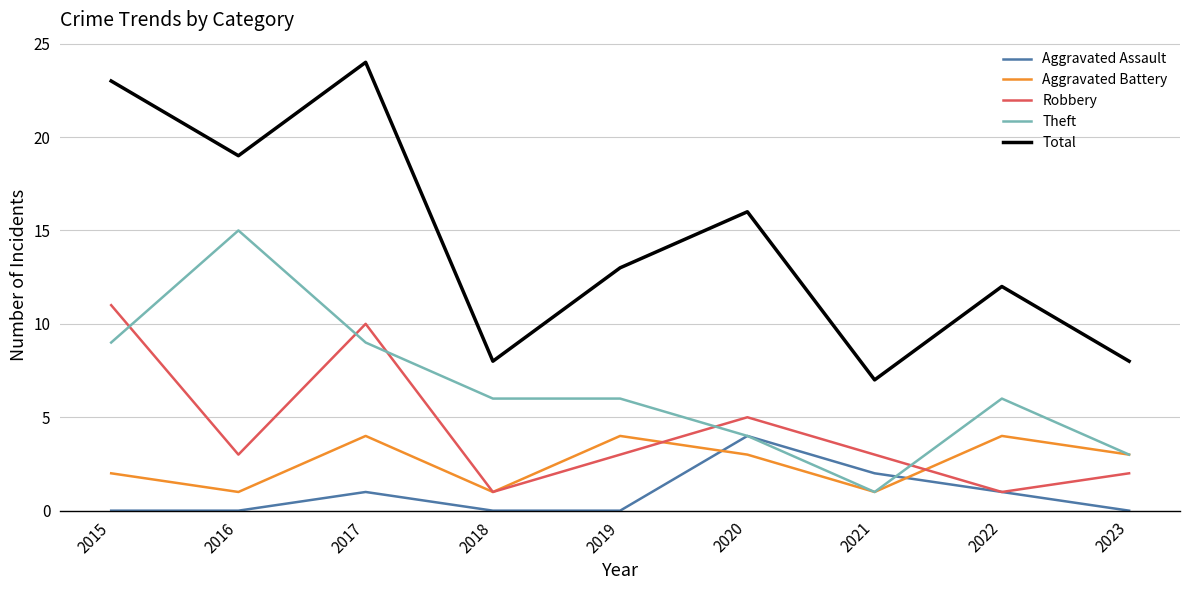

True or false: Aggravated Assault and Total cross at least once.

False